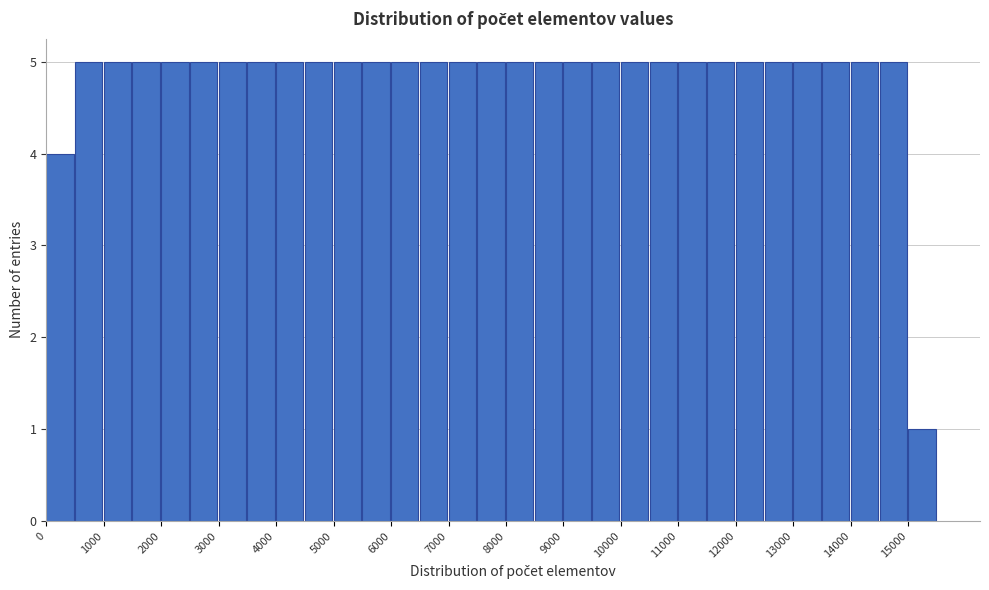

How tall is the bar that spans 14000 to 14500 on the x-axis? The values are not printed on the chart, so give them approximately, as read against the axis.

5